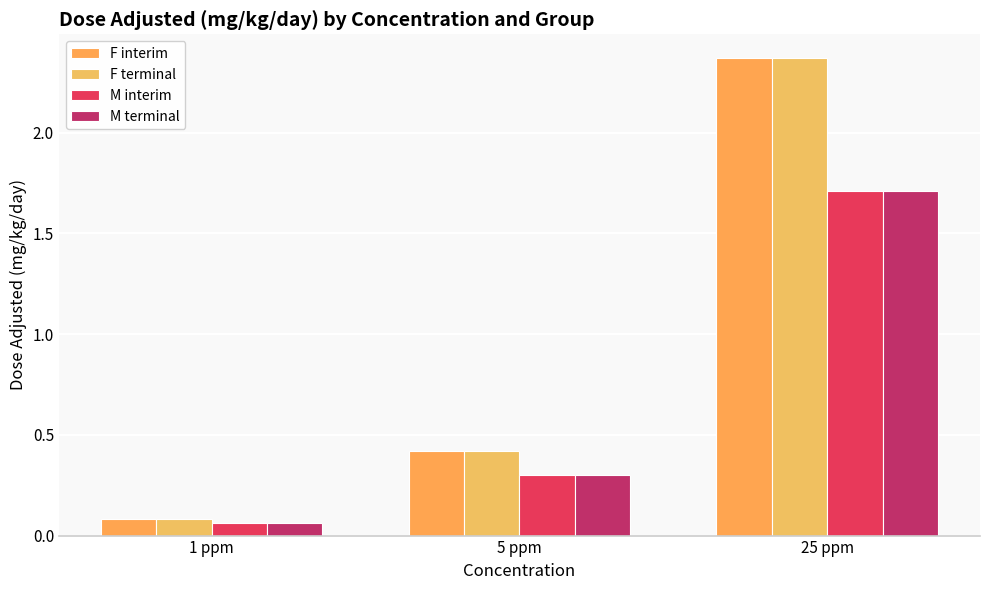

The value of F terminal at 25 ppm is 2.4. True or false?

True